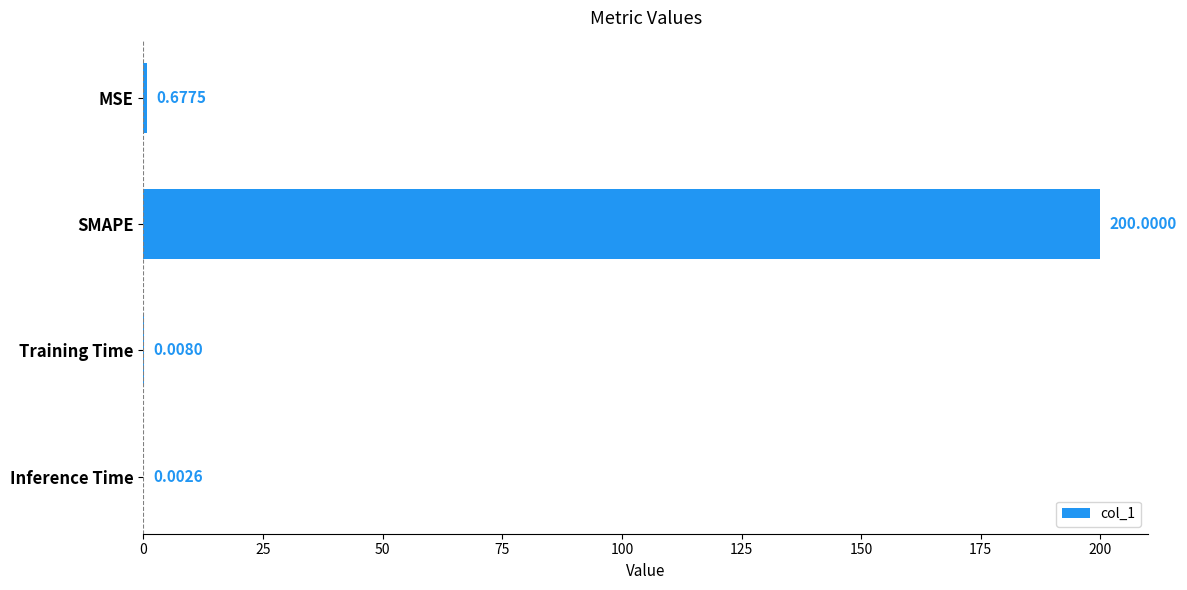

What is the sum of the values at Inference Time and SMAPE?

200.0